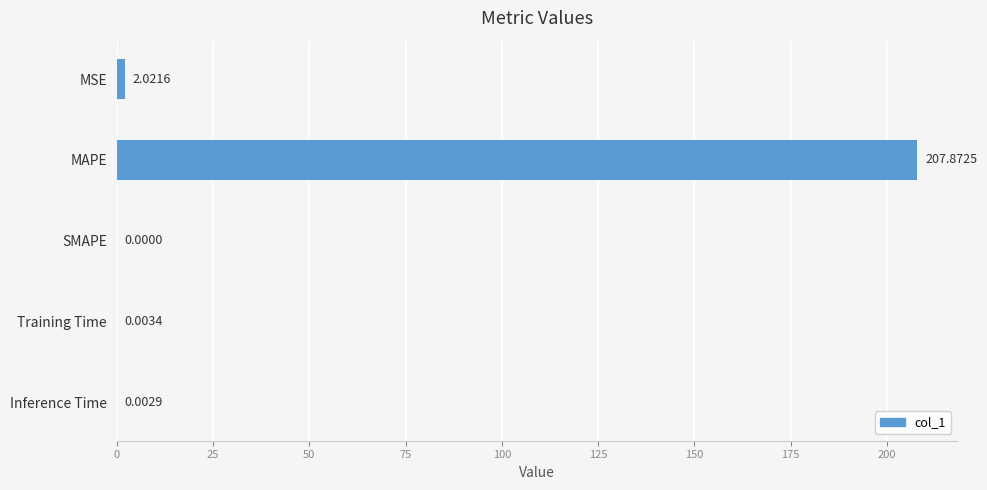

At which category does the chart reach its peak across all series?

MAPE